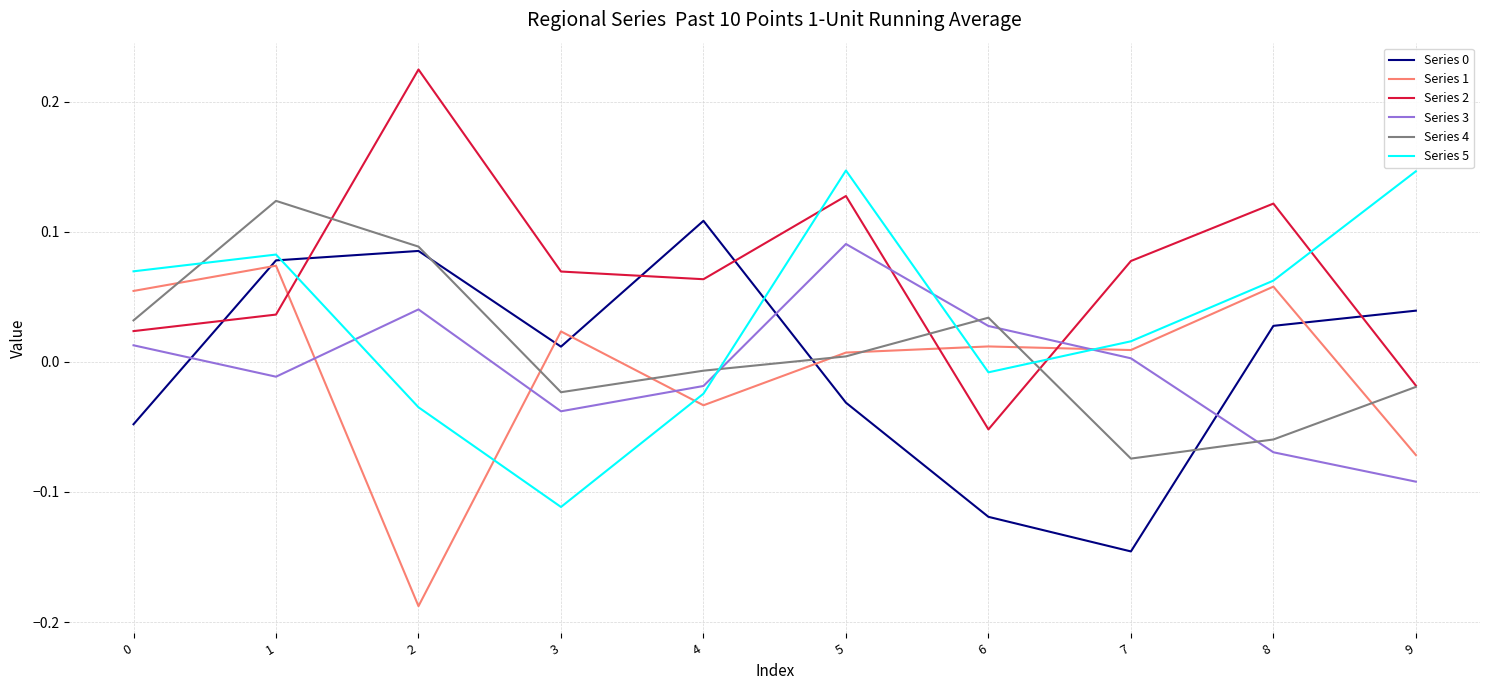

How many intersections are there between Series 1 and Series 3?

4